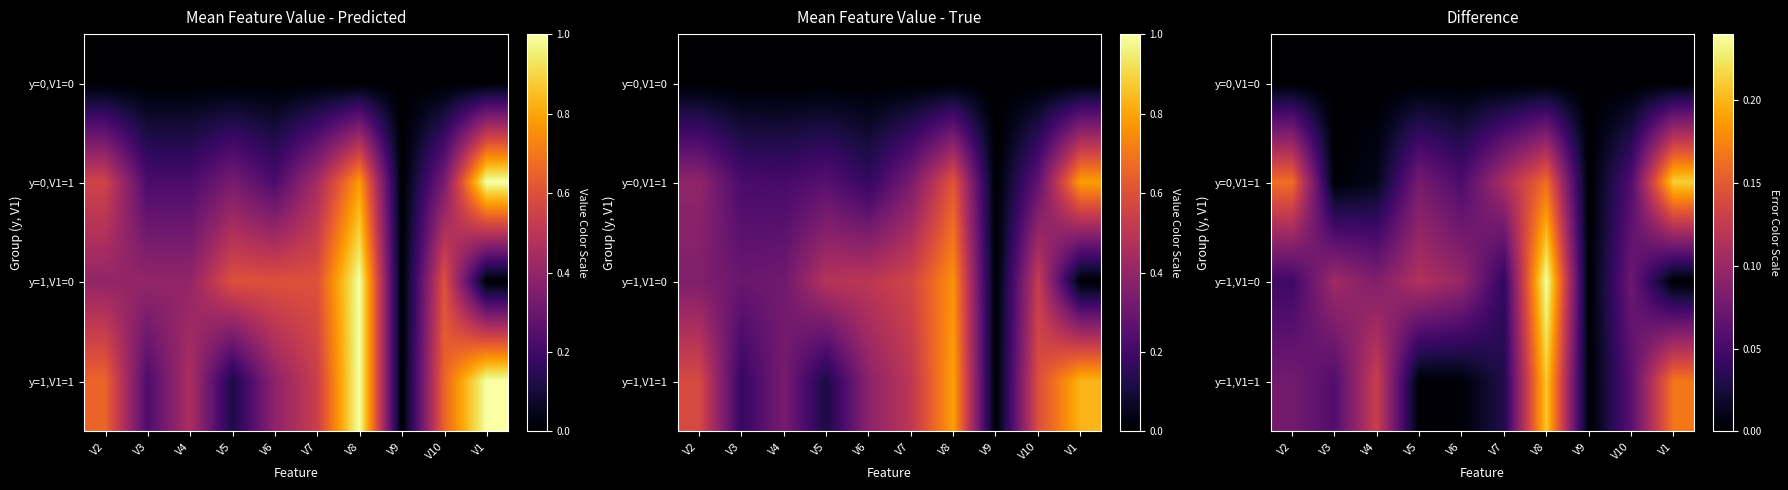

What is the greatest value displayed?

0.2